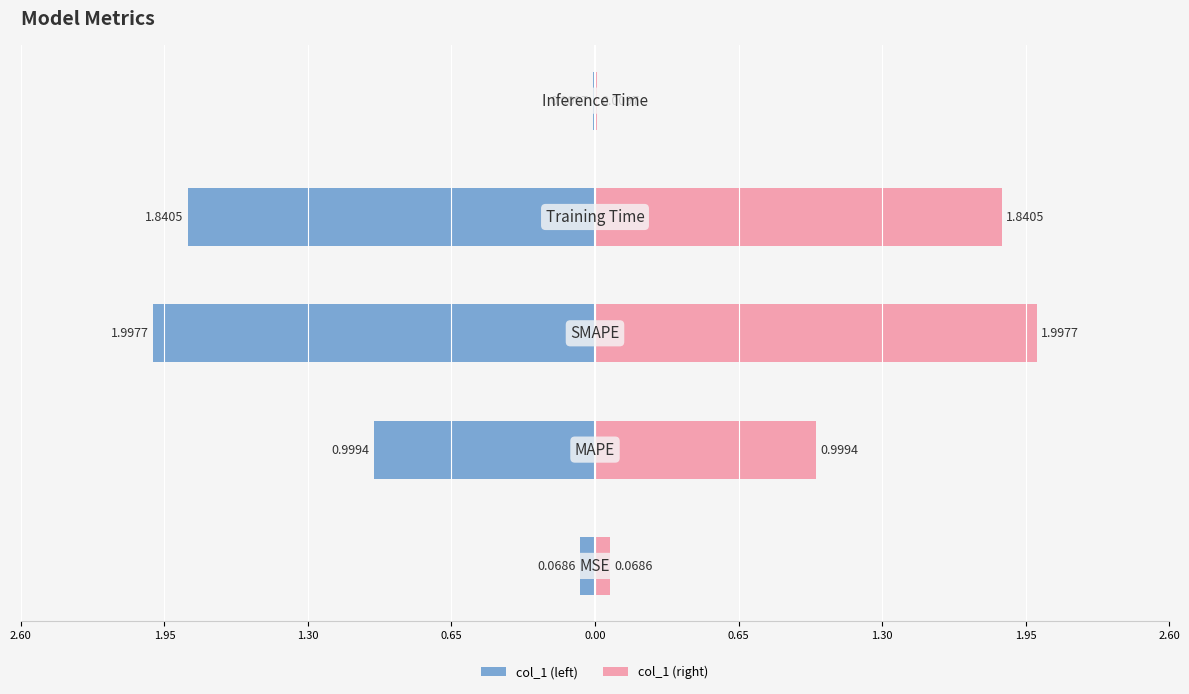

Reading left to right, transcribe all the data shown in this chart.

col_1 (left): 2.60=-0.1	1.95=-1.0	1.30=-2.0	0.65=-1.8	0.00=-0.0
col_1 (right): 2.60=0.1	1.95=1.0	1.30=2.0	0.65=1.8	0.00=0.0